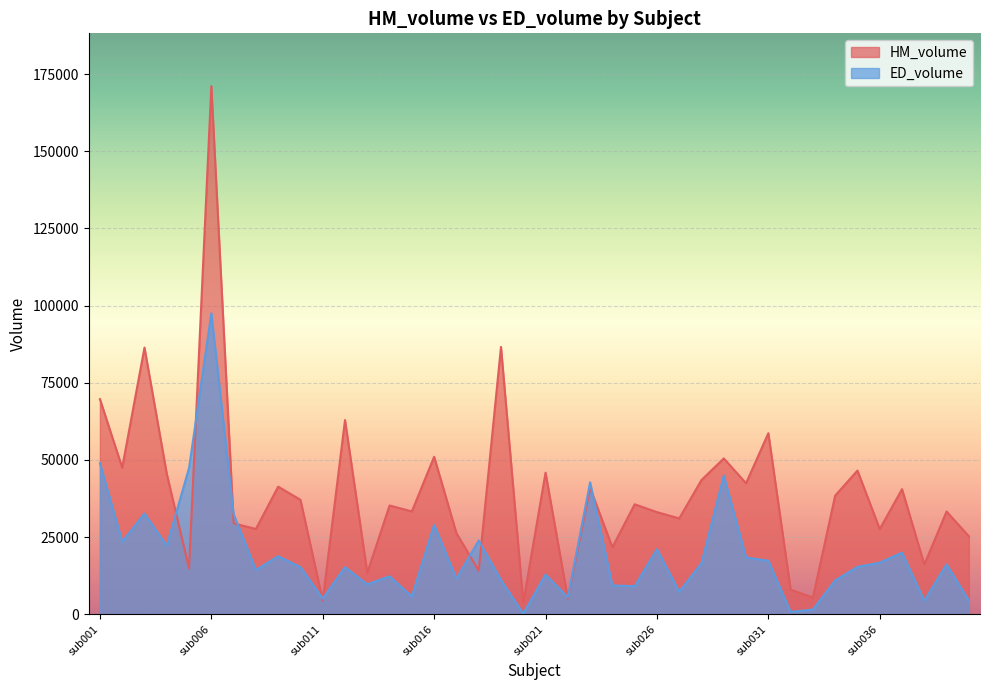

List the series in order of their overall mean, lowest first.

ED_volume, HM_volume